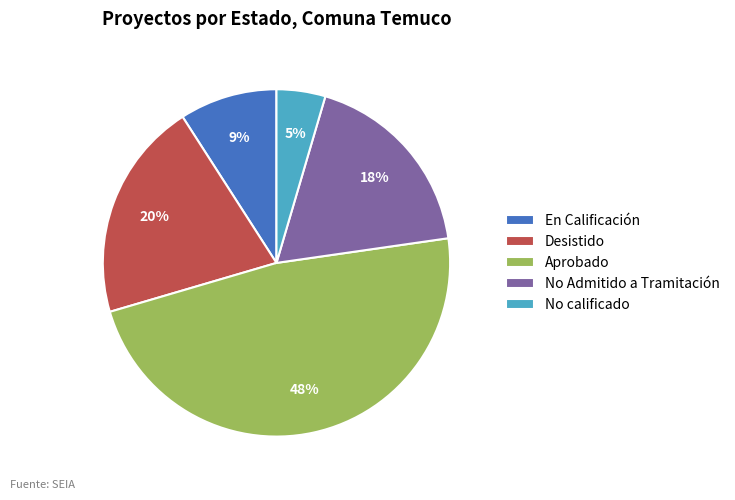

To the nearest percent, what is the combined percentage of Aprobado and No Admitido a Tramitación?

66%